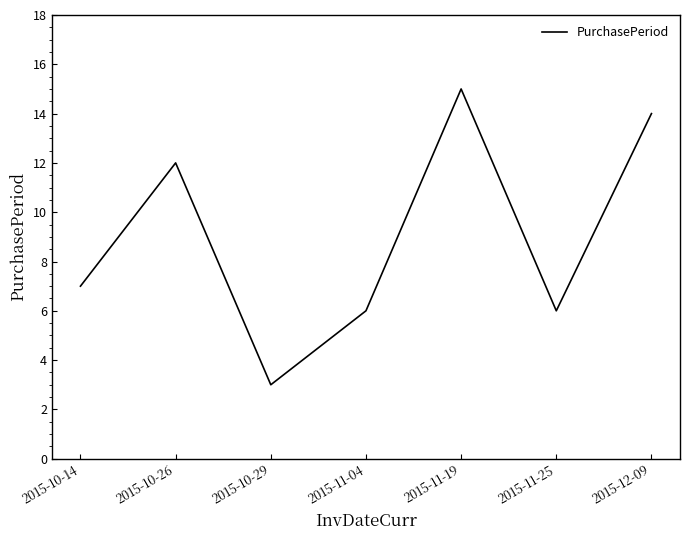

What is the sum of the values at 2015-10-14 and 2015-11-04?

13